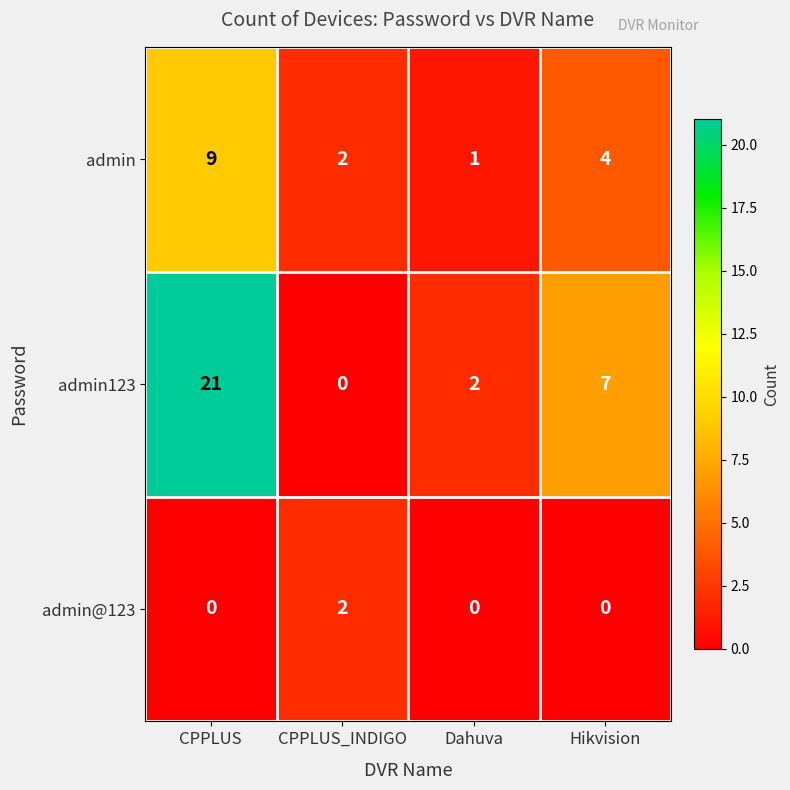

Rank the series by their average value, from lowest to highest.

admin@123, admin, admin123